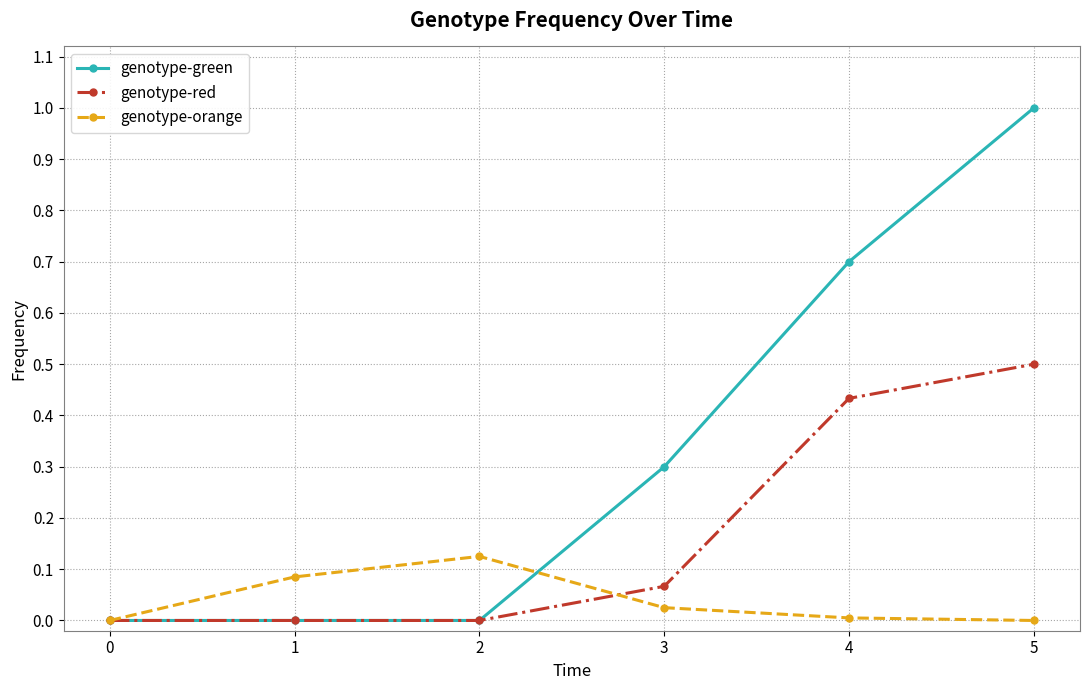

How many genotype-green values are between 0 and 1?

6